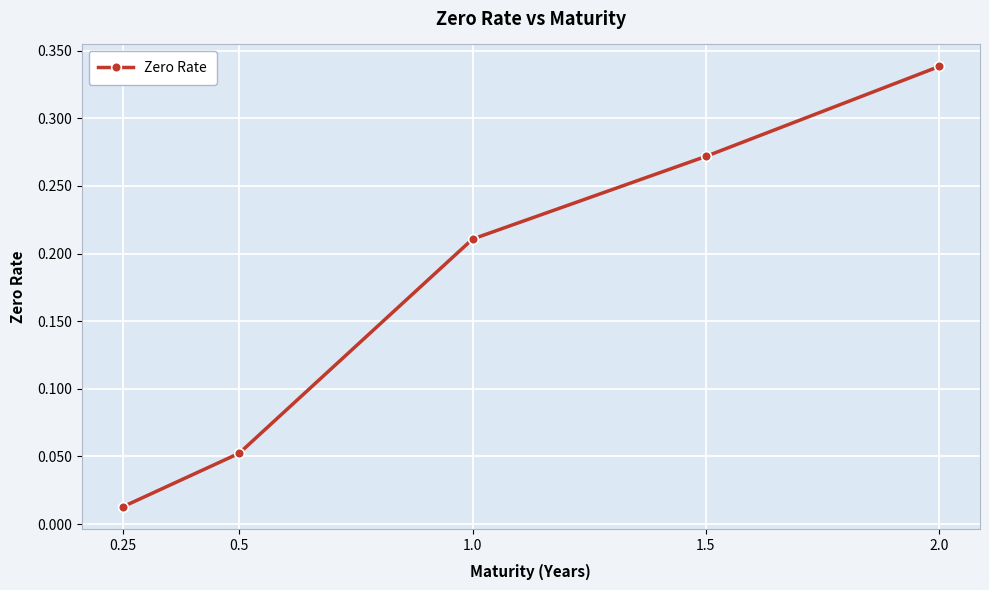

Is it true that the value at 1.5 is 0.5?

False